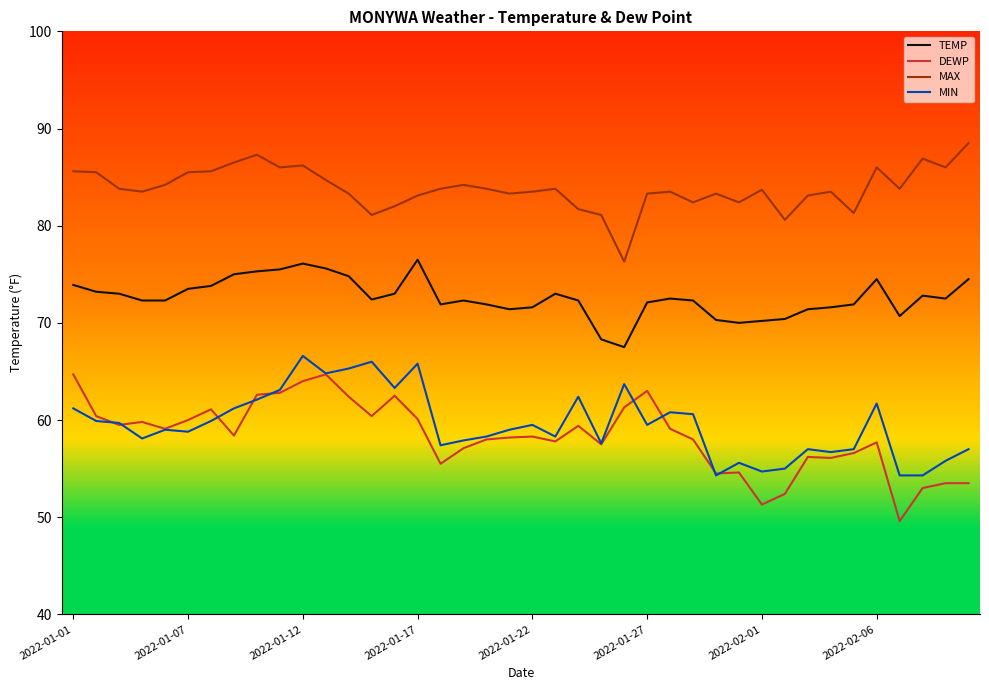

True or false: MIN and TEMP intersect in this chart.

False